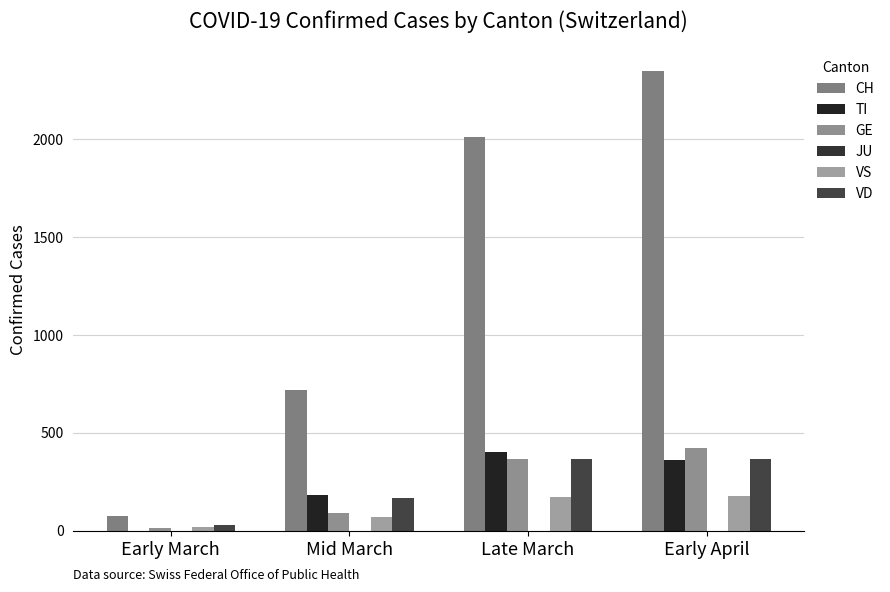

Is it true that VD equals 170 at Mid March?

True